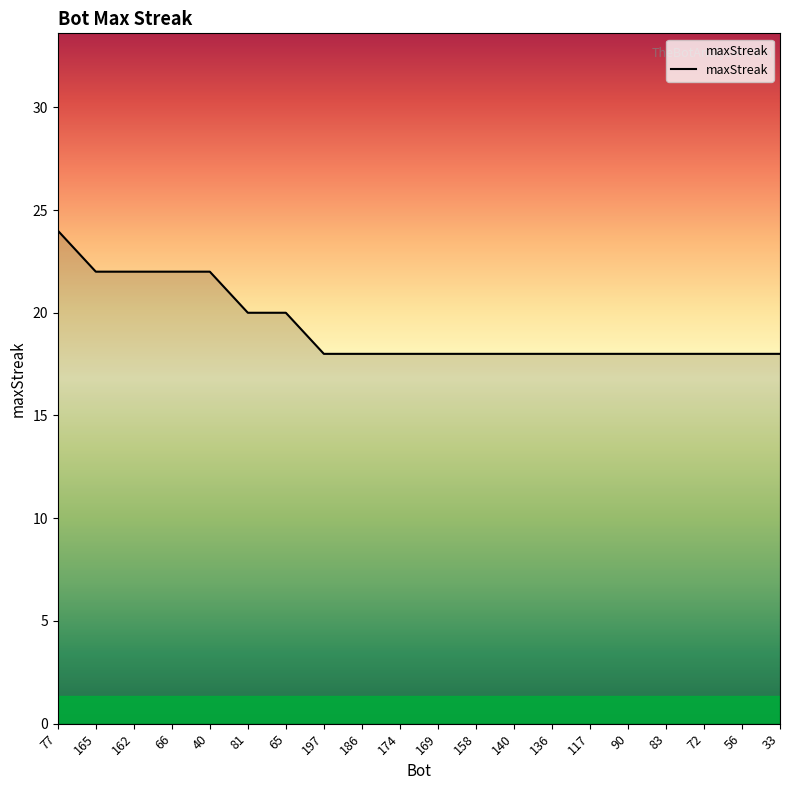

Count the values in the range 18 to 22.

19